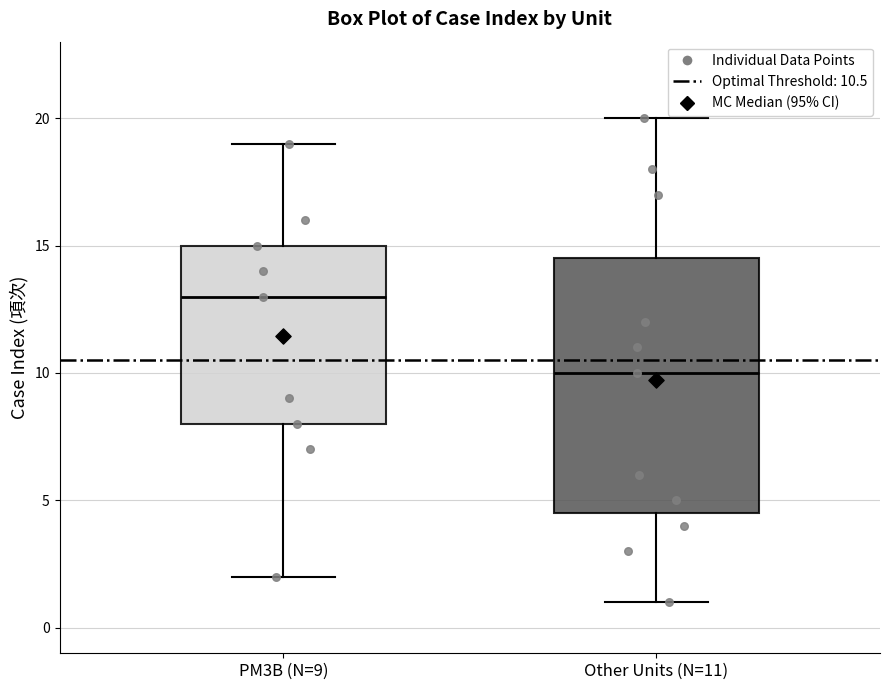

Comparing the boxes themselves (not the whiskers), which one is the tallest?

Other Units (N=11)